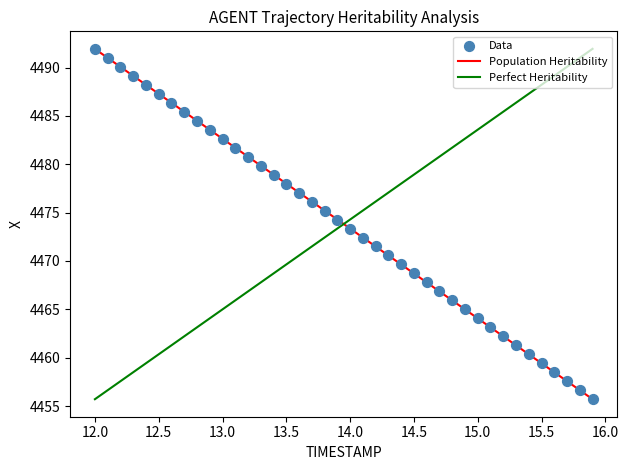

What is the range of Y values (max minus min)?

36.2